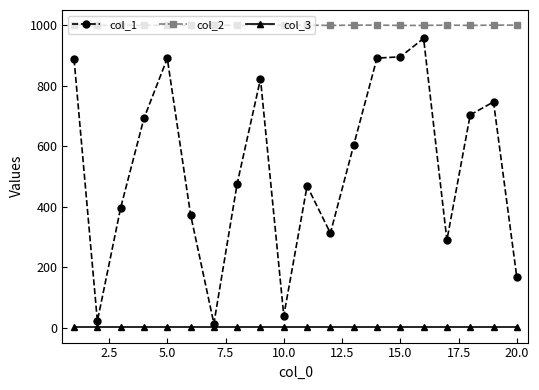

What is the value of the col_3 point at the 9th from the left?

1